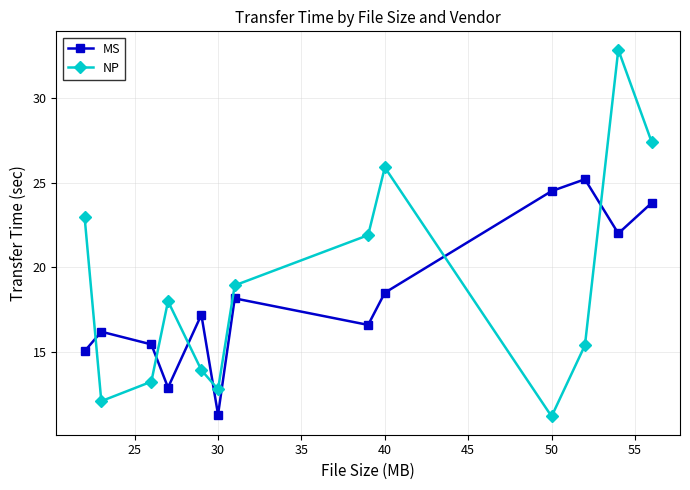

What is the difference between the maximum and minimum values in the MS series?

13.9